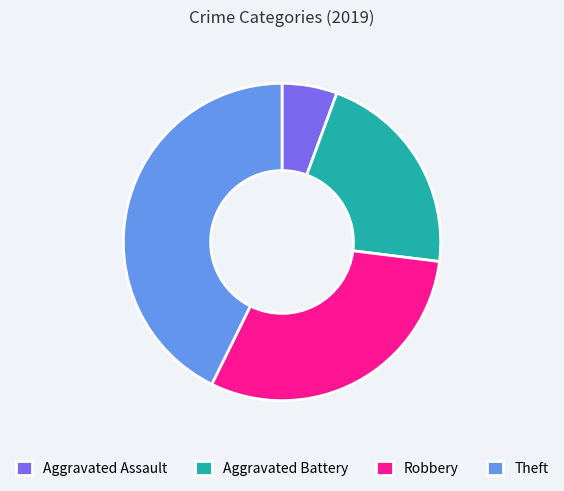

Is Robbery the majority of the pie?

No